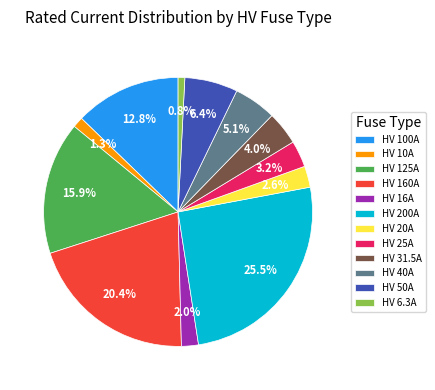

What percentage is NOT represented by HV 200A?

74.5%